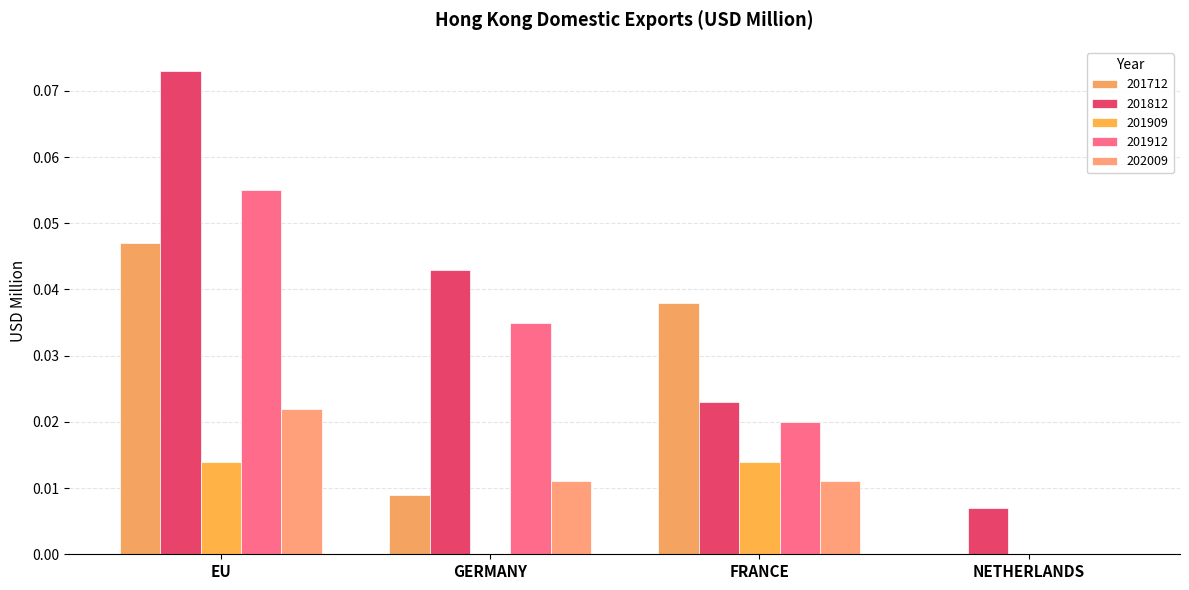

How many distinct data groups are displayed?

5